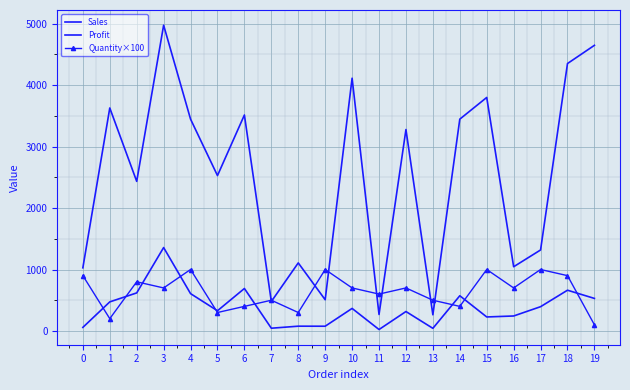

Reading right to left, transcribe all the data shown in this chart.

Sales: 4648.2	4351.7	1318.0	1044.8	3799.6	3446.8	263.1	3277.5	267.9	4113.2	507.9	1107.3	479.0	3514.3	2528.4	3446.9	4975.4	2434.3	3628.5	1027.6
Profit: 529.4	663.1	394.8	243.6	227.8	572.8	42.8	316.1	23.5	366.7	77.0	77.7	44.5	690.9	328.8	607.4	1357.1	619.2	473.1	58.0
Quantity×100: 100.0	900.0	1000.0	700.0	1000.0	400.0	500.0	700.0	600.0	700.0	1000.0	300.0	500.0	400.0	300.0	1000.0	700.0	800.0	200.0	900.0